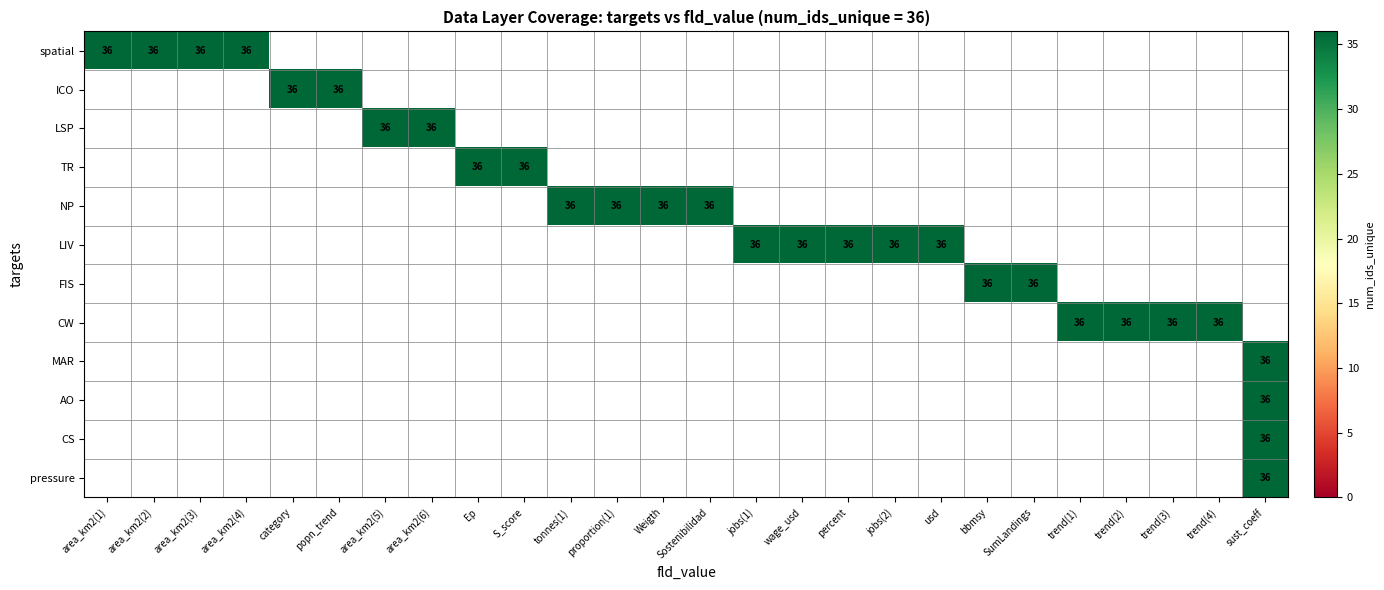

The AO series shows 25 at sust_coeff. True or false?

False